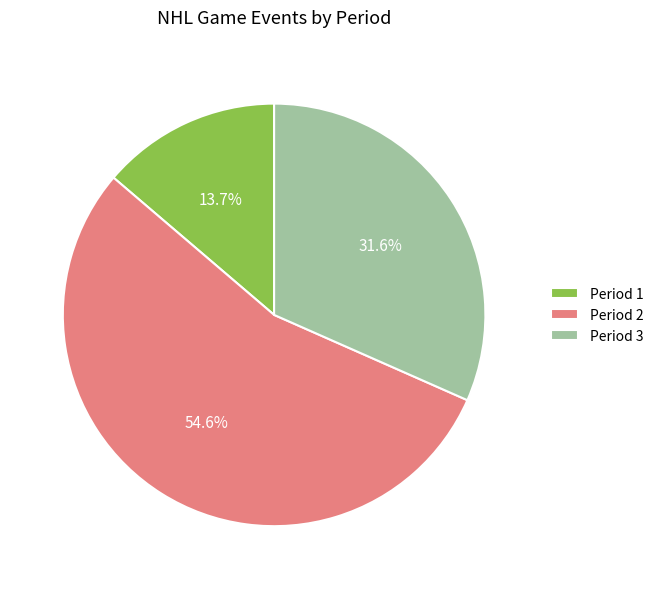

What percentage do Period 2 and Period 1 together represent?

68.4%